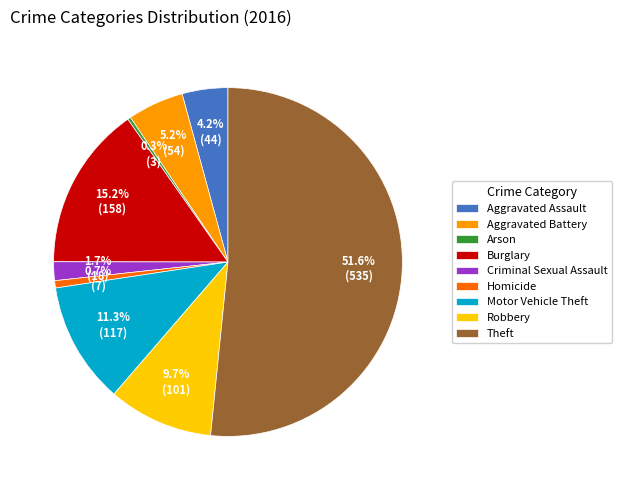

How many segments does this pie chart have?

9